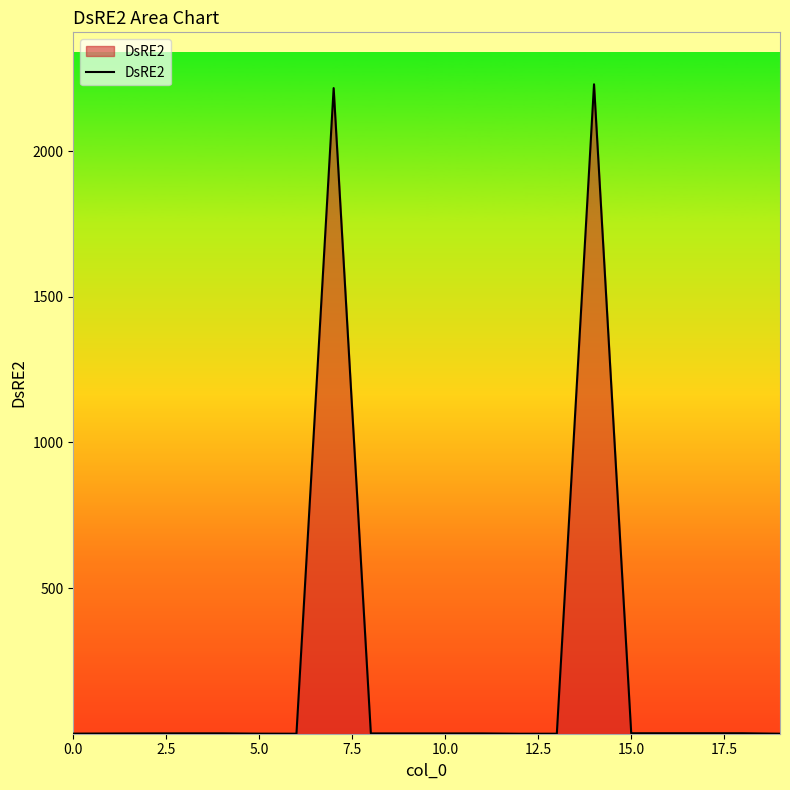

What is the difference between the maximum and minimum values?

2229.3